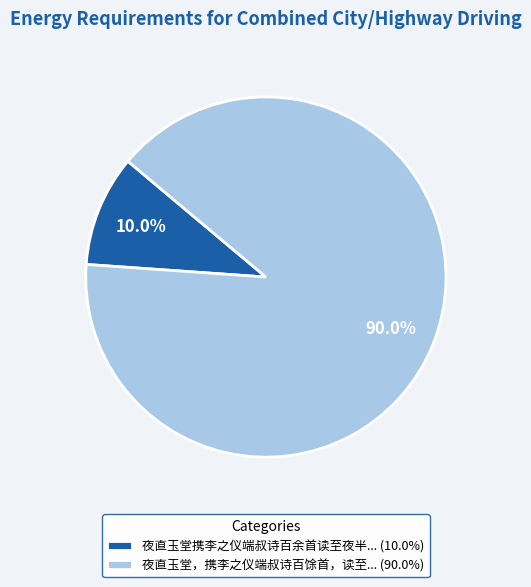

Rank the categories by value from highest to lowest.

夜直玉堂，携李之仪端叔诗百馀首，读至... (90.0%), 夜直玉堂携李之仪端叔诗百余首读至夜半... (10.0%)